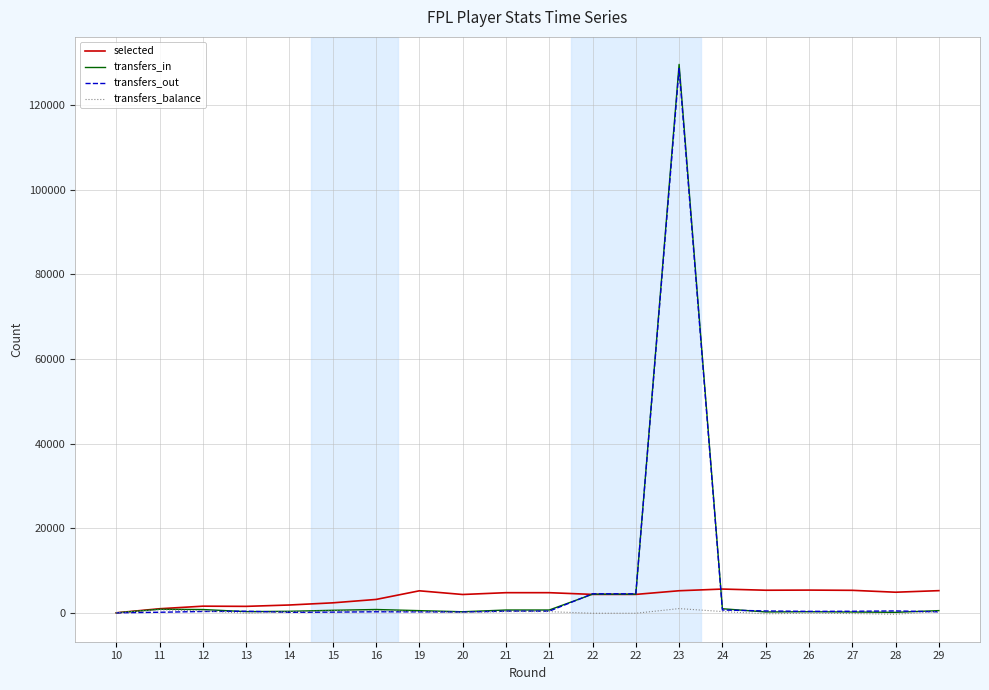

True or false: transfers_in and transfers_balance cross at least once.

False